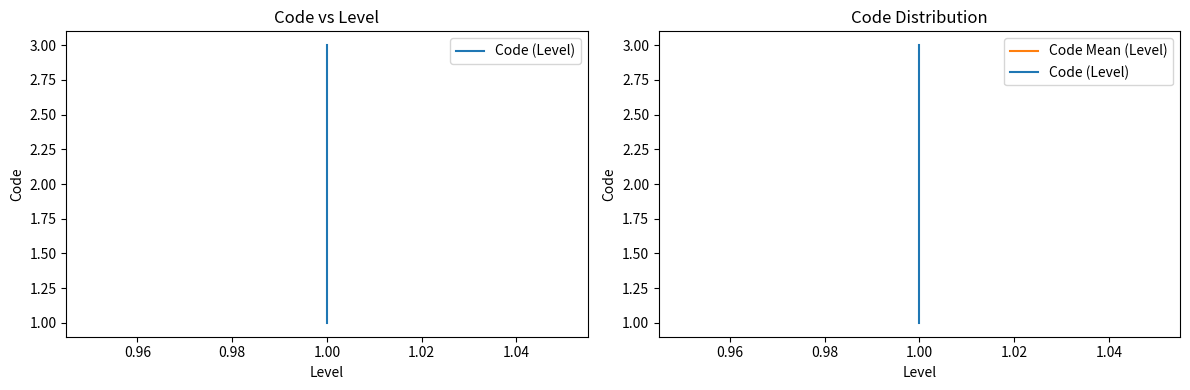

Which has a higher value, 1.00 or 1.00?

1.00